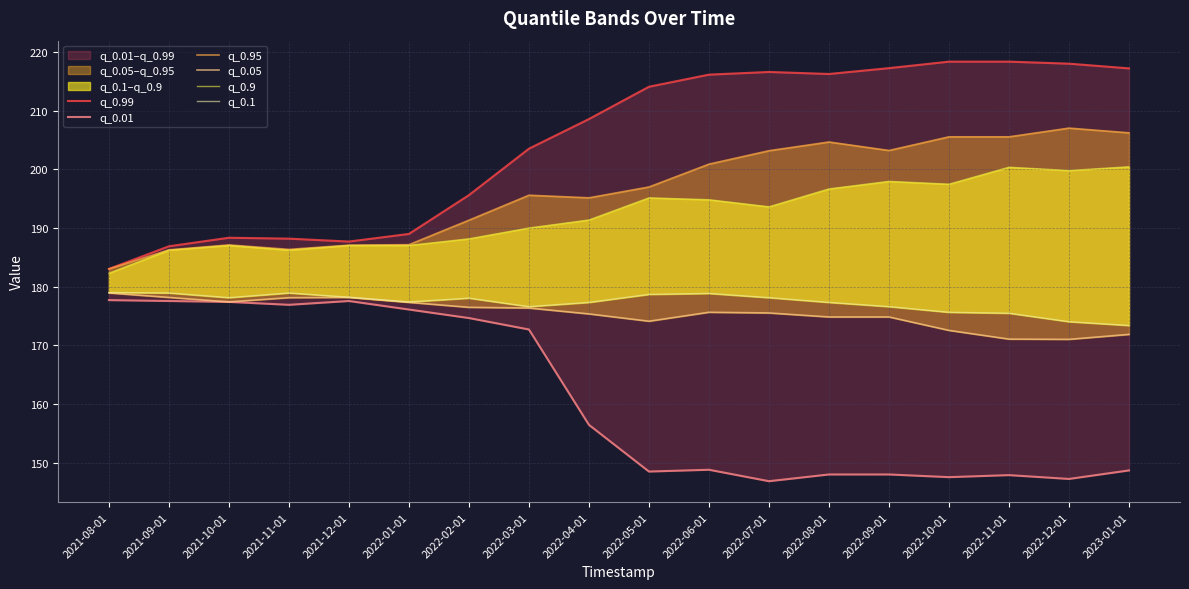

What is the label of the 3rd point from the right?

2022-11-01